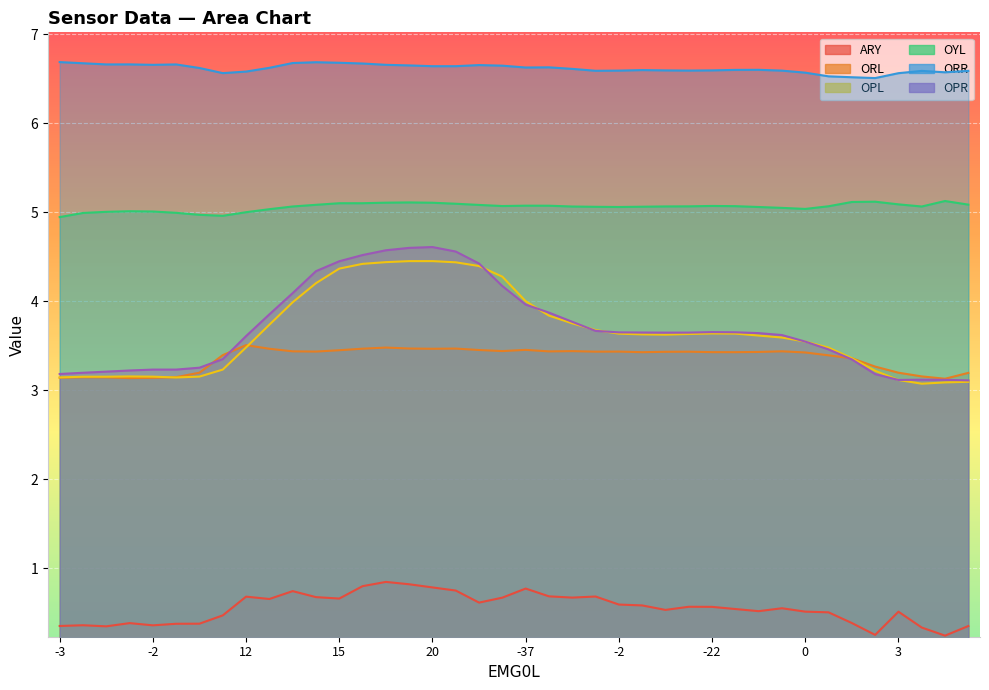

Between 30 and 23, which is larger?

23